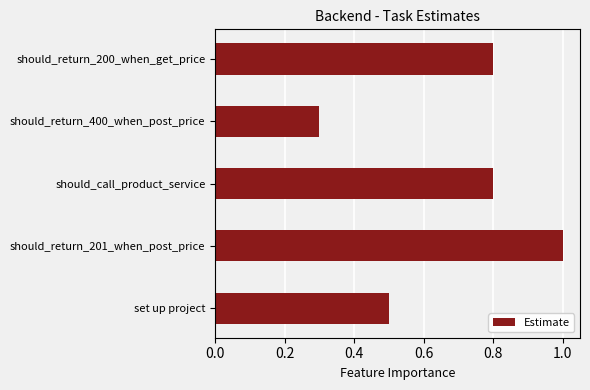

True or false: the data shows 0.8 at should_call_product_service.

True